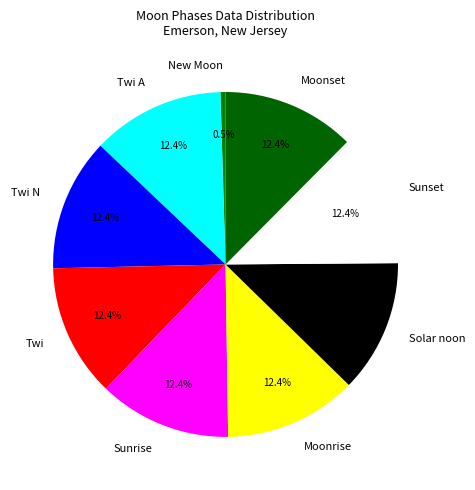

Which category has the smallest portion of the pie?

New Moon